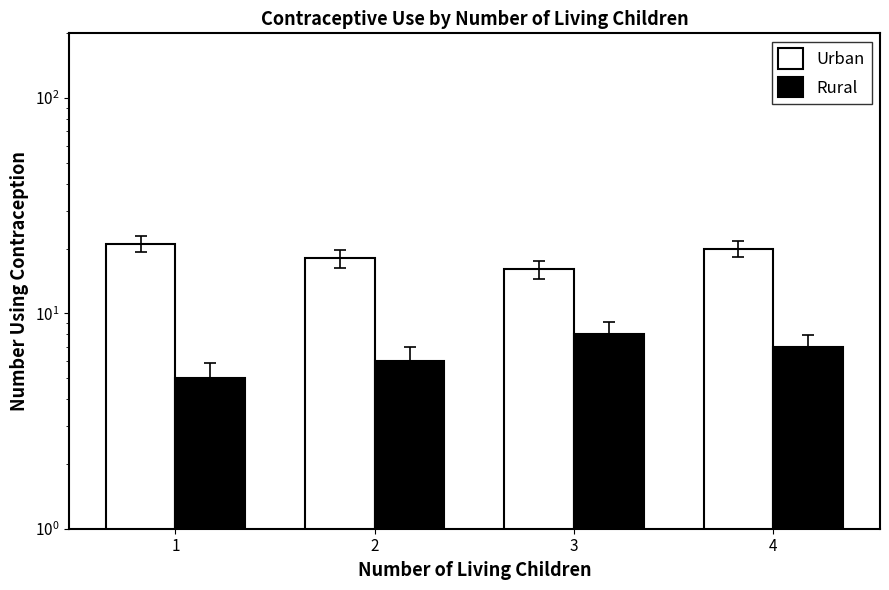

At 2, list the series in order from smallest to largest.

Rural, Urban